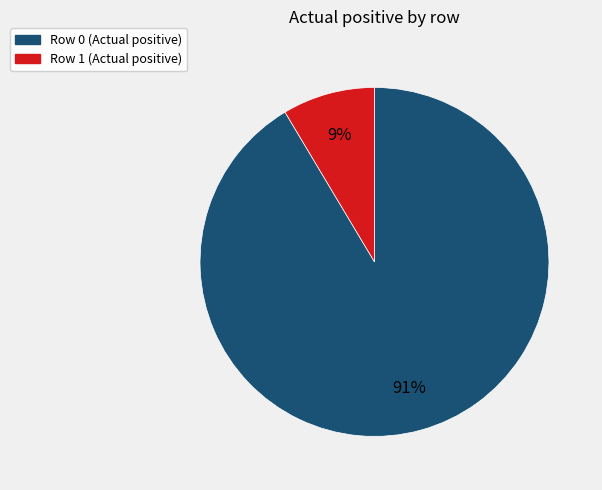

What is the smallest slice in the pie chart?

Row 1 (Actual positive)